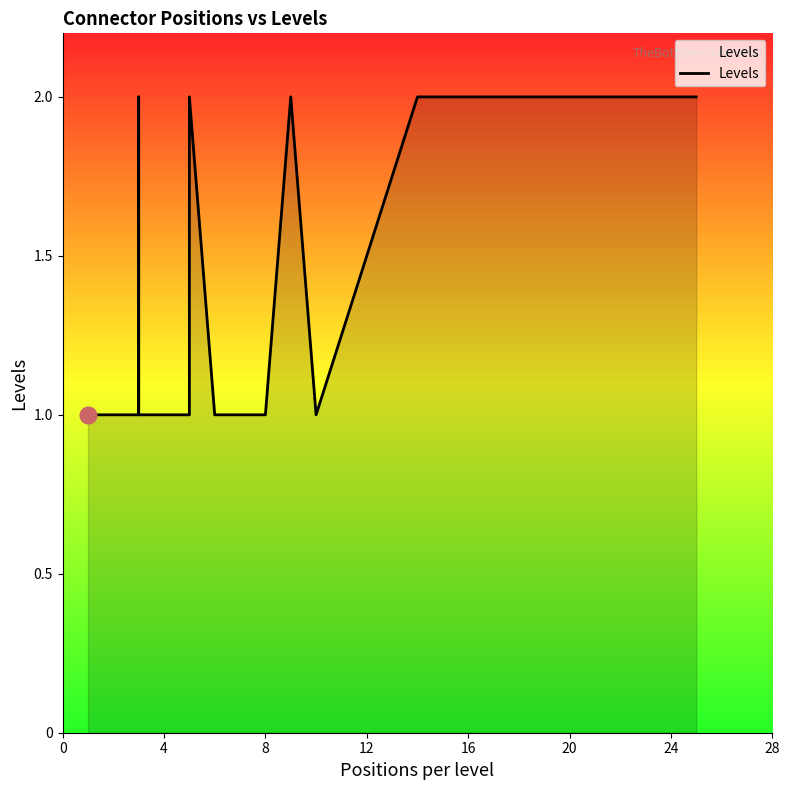

True or false: the data has more than 1 interior local peaks.

True